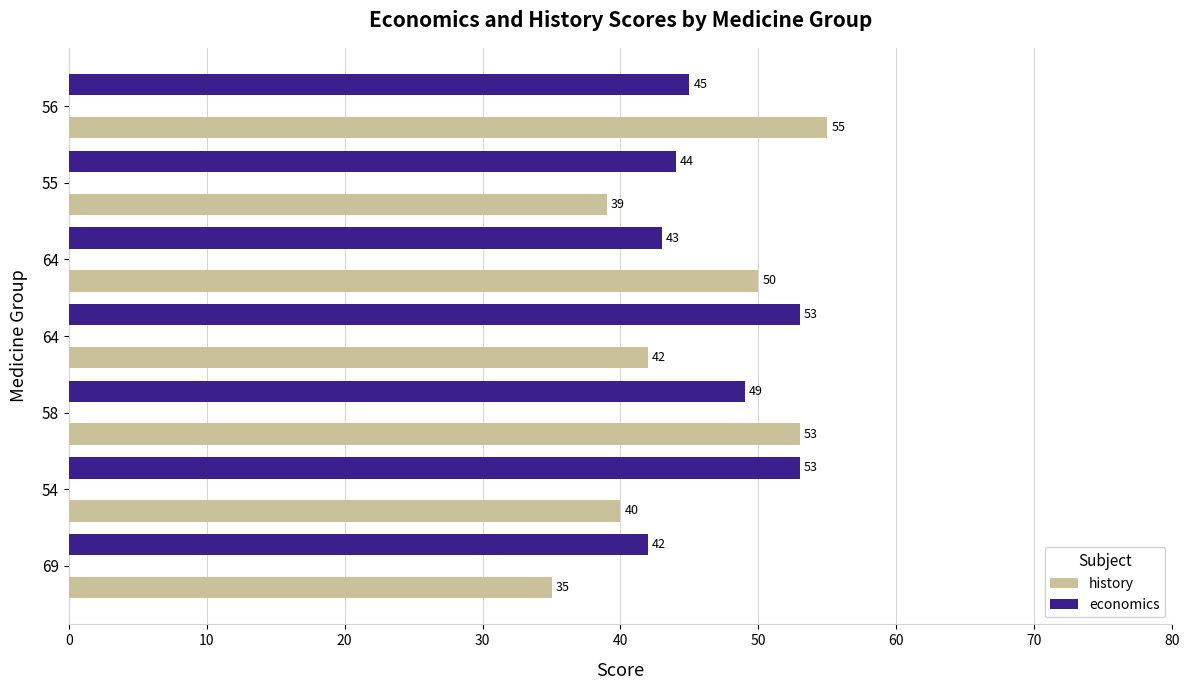

What are all the series names shown in the legend?

history, economics